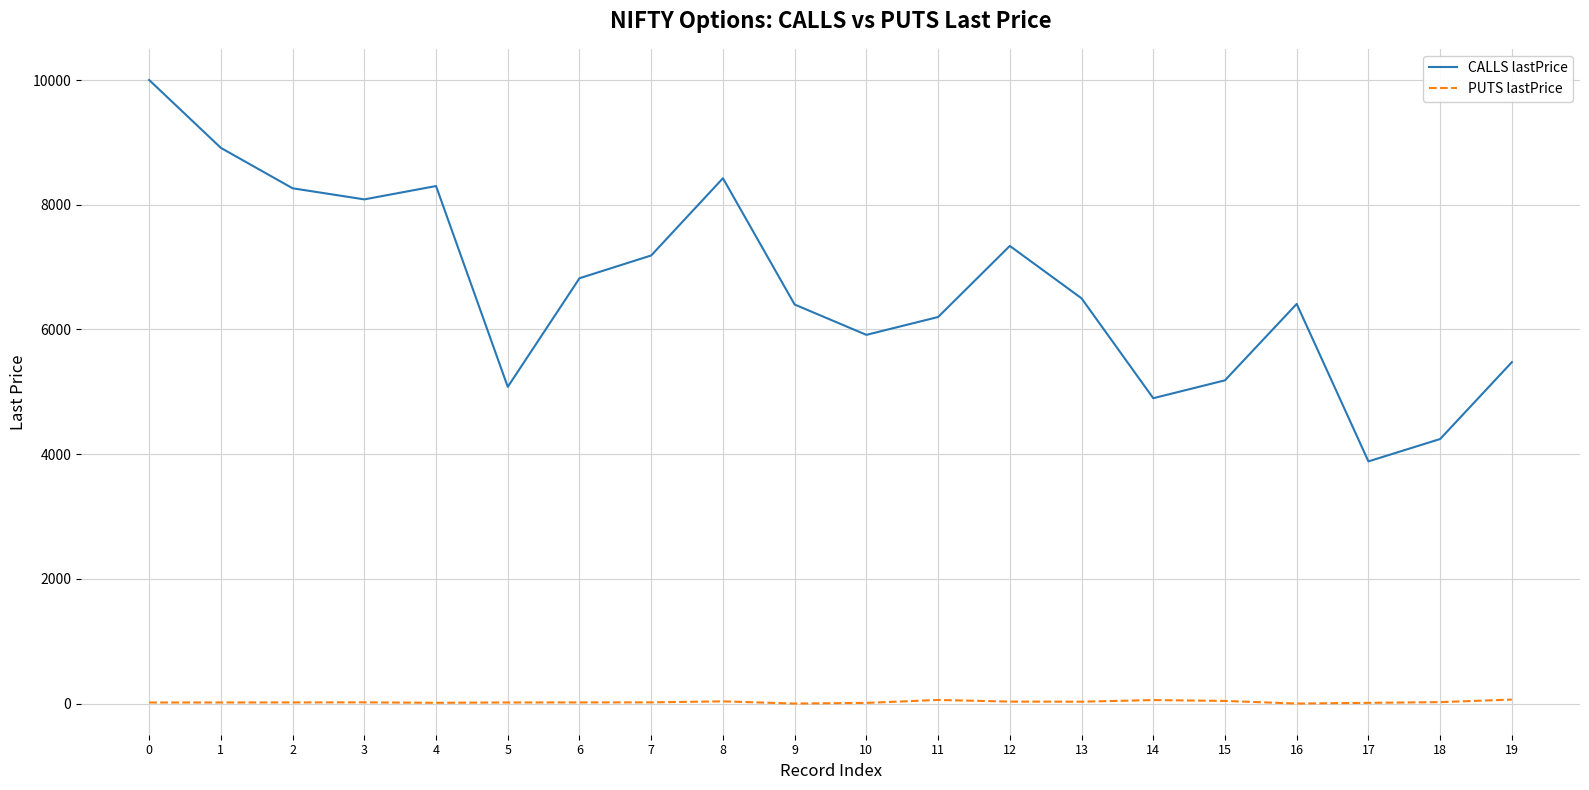

Is it true that CALLS lastPrice equals 10000.0 at 0?

True